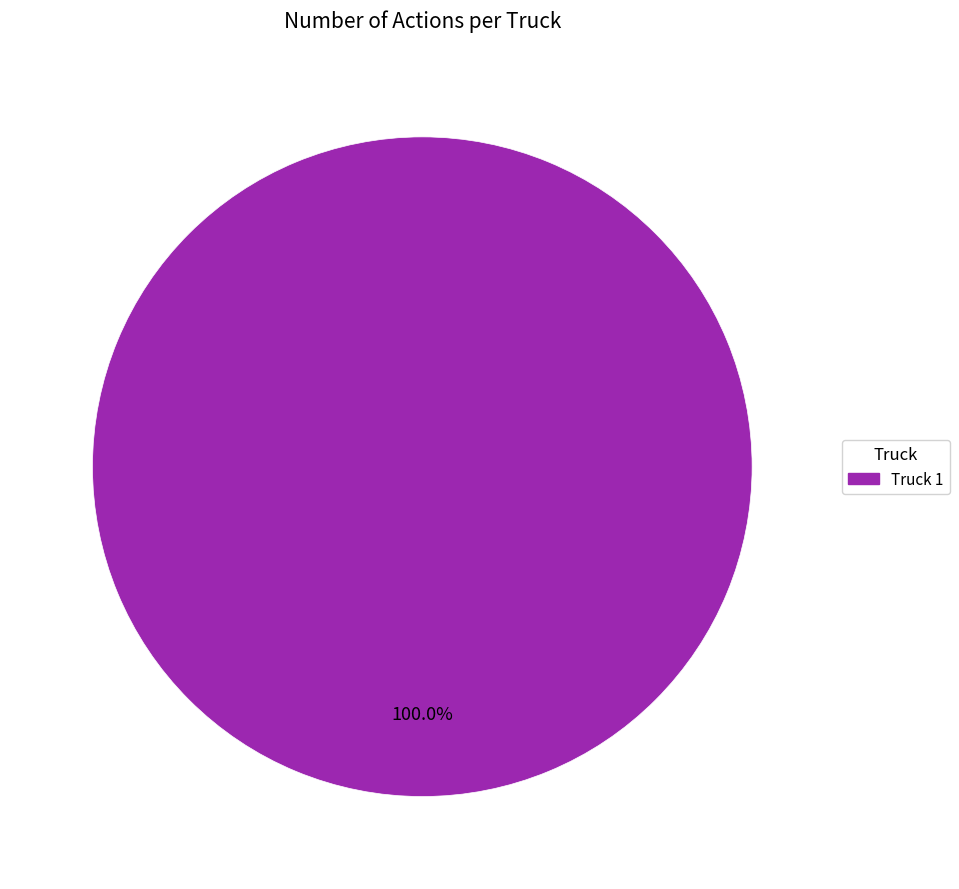

Rank the categories by value from lowest to highest.

Truck 1